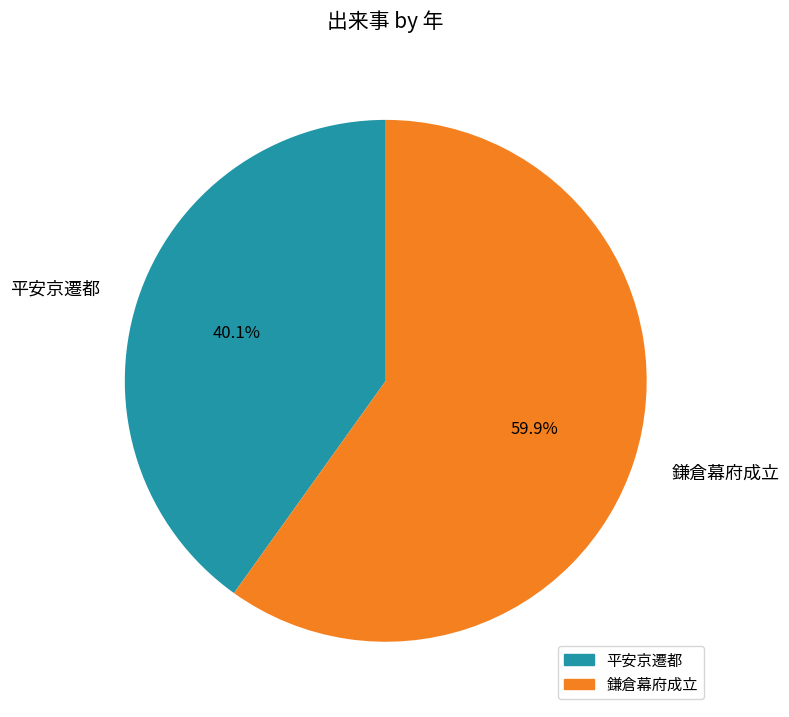

What percentage is the 鎌倉幕府成立 slice, to the nearest percent?

60%